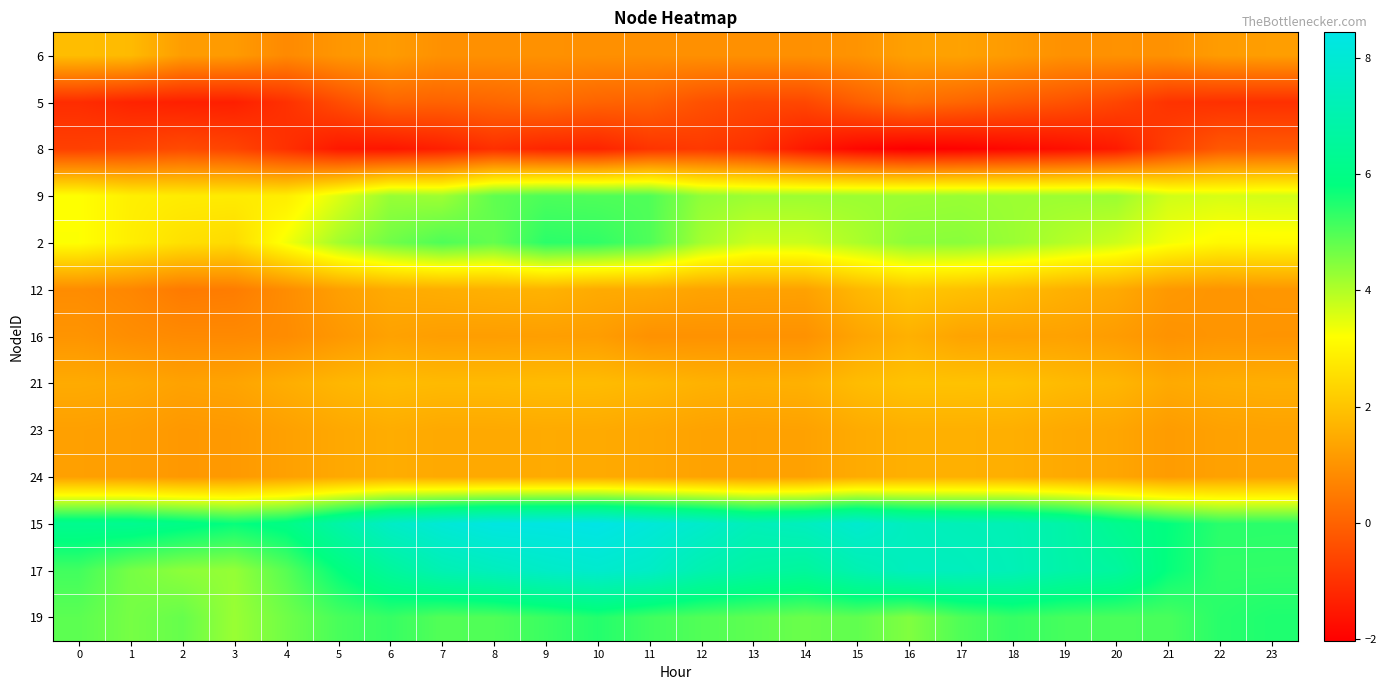

At which category is the sum across all series the highest?

9